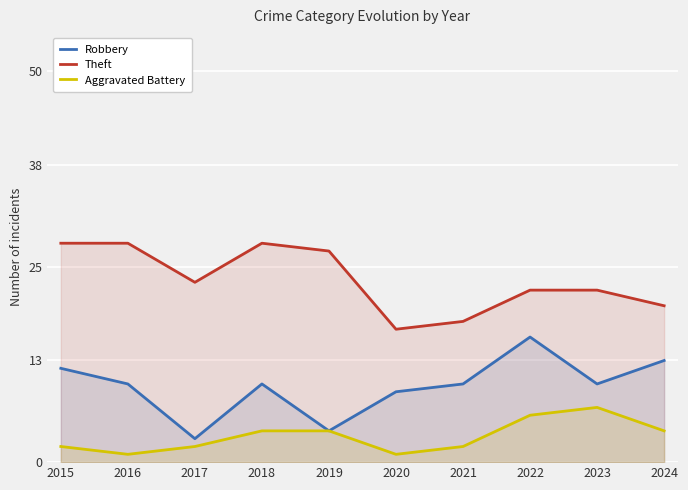

Reading right to left, transcribe all the data shown in this chart.

Robbery: 13	10	16	10	9	4	10	3	10	12
Theft: 20	22	22	18	17	27	28	23	28	28
Aggravated Battery: 4	7	6	2	1	4	4	2	1	2